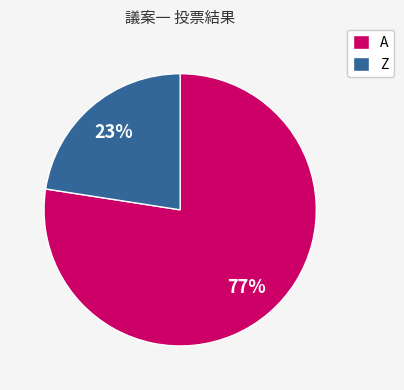

Count the number of slices in the pie.

2